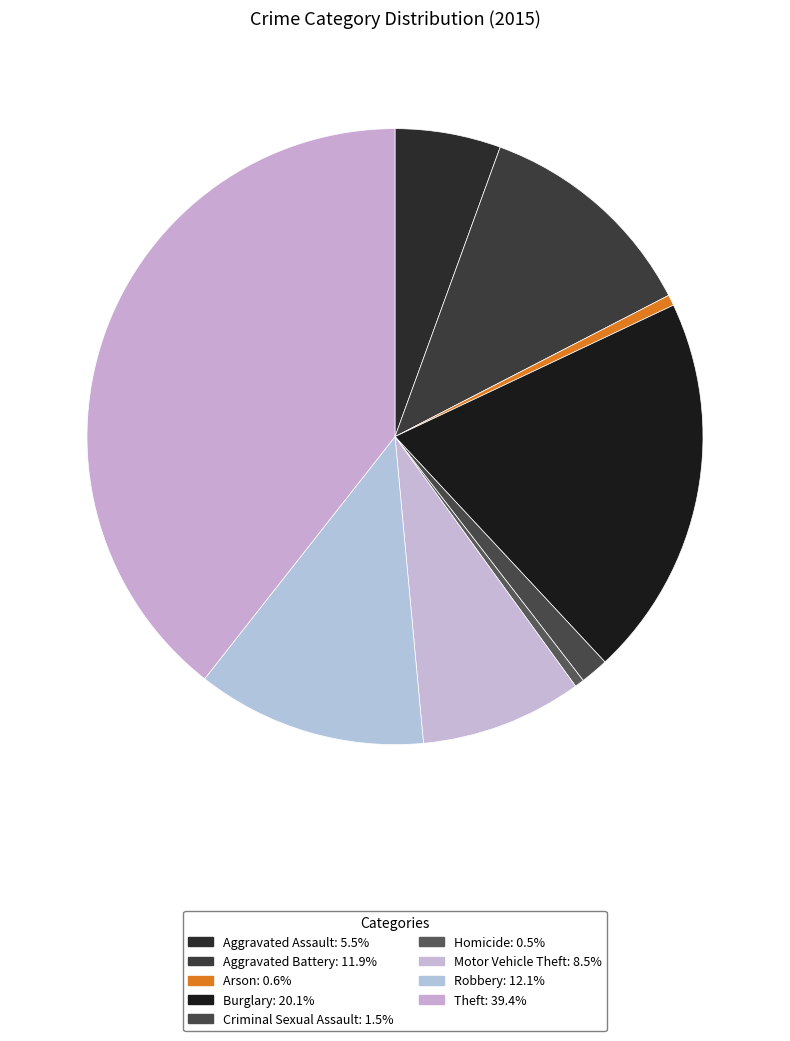

Rank the categories by value from highest to lowest.

Theft, Burglary, Robbery, Aggravated Battery, Motor Vehicle Theft, Aggravated Assault, Criminal Sexual Assault, Arson, Homicide